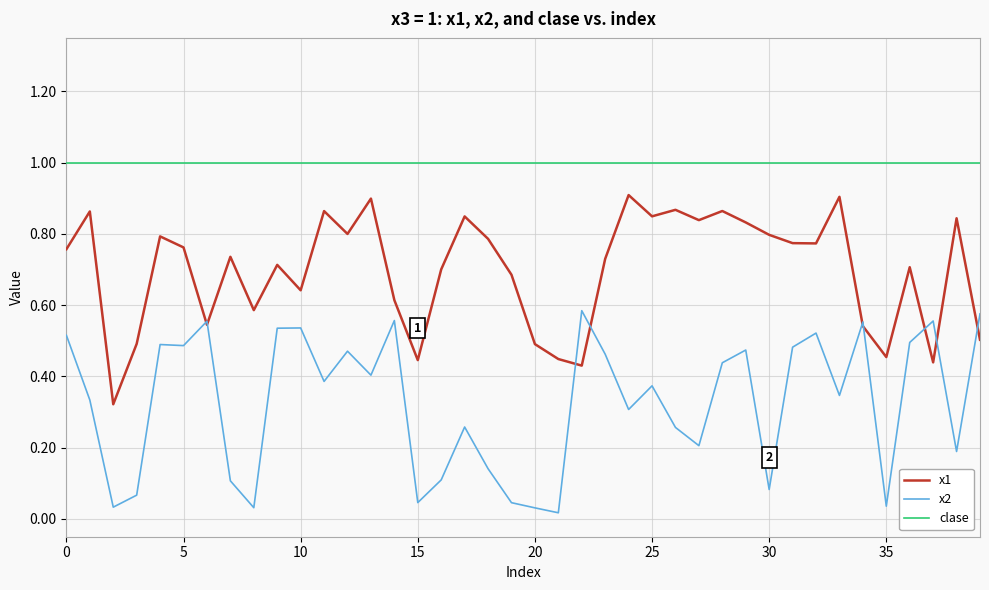

List the series in order of their peak value, lowest first.

x2, x1, clase